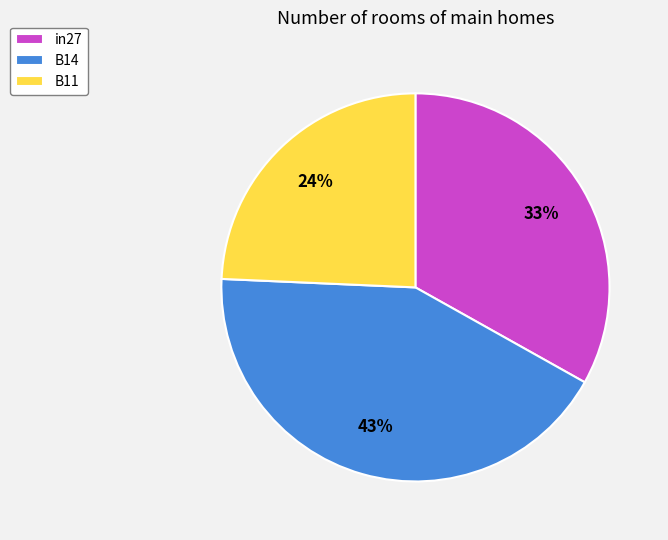

True or false: B11 accounts for 15% of the total.

False